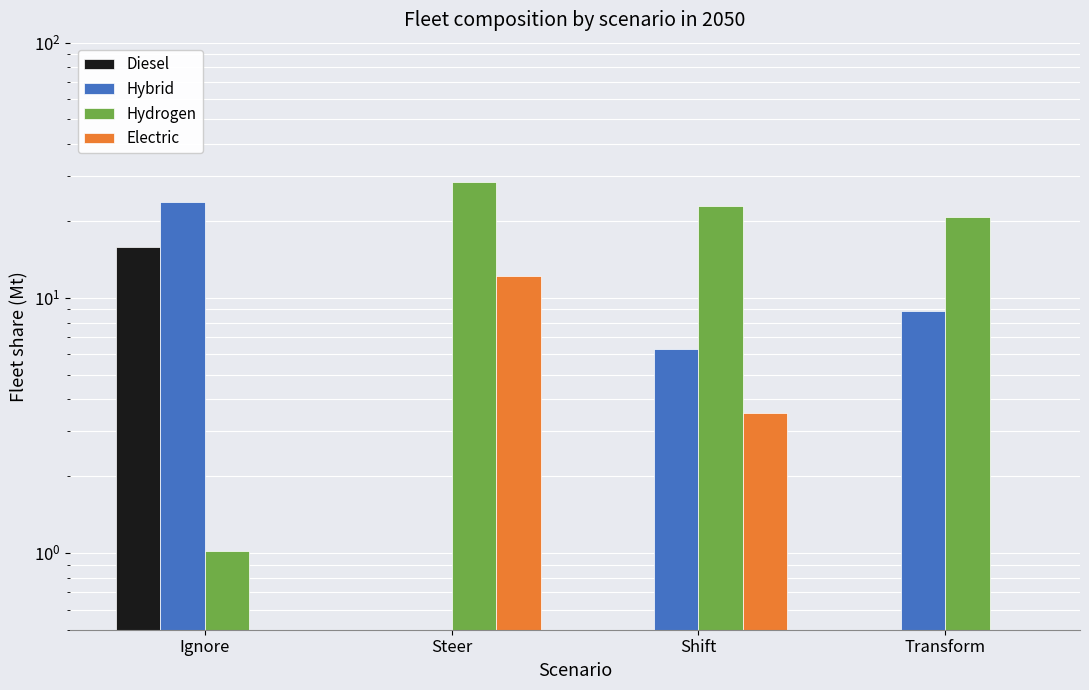

Does the chart contain any negative values?

No